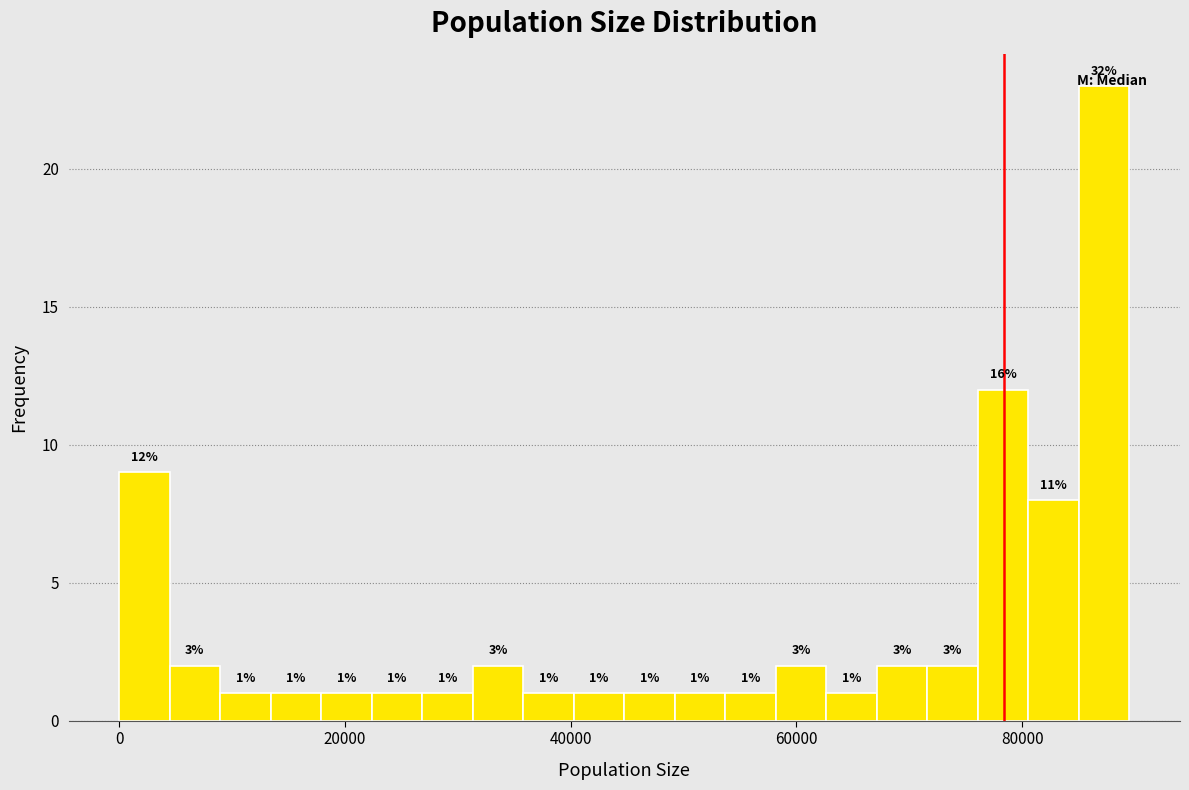

Read against the x-axis, roughly where is the centre of the tallest bar?

88000